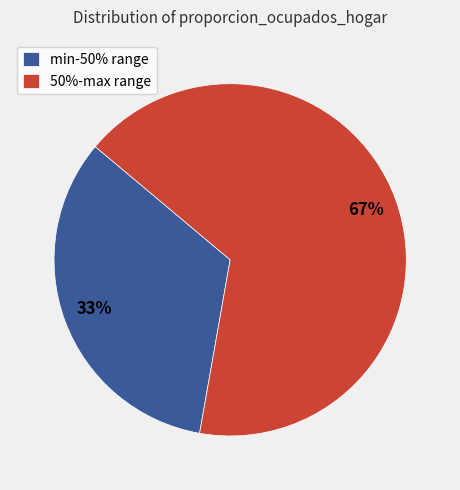

What is the smallest slice in the pie chart?

min-50% range